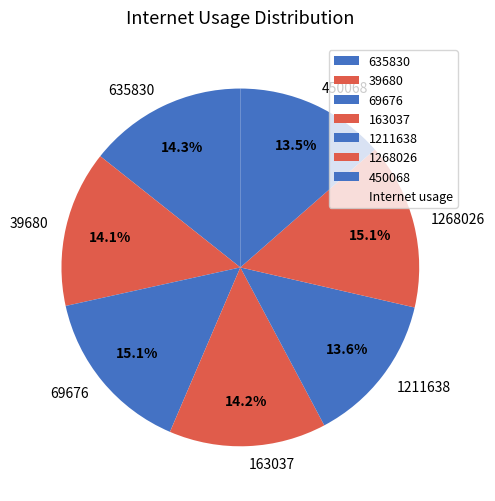

Does any single category account for the majority?

No